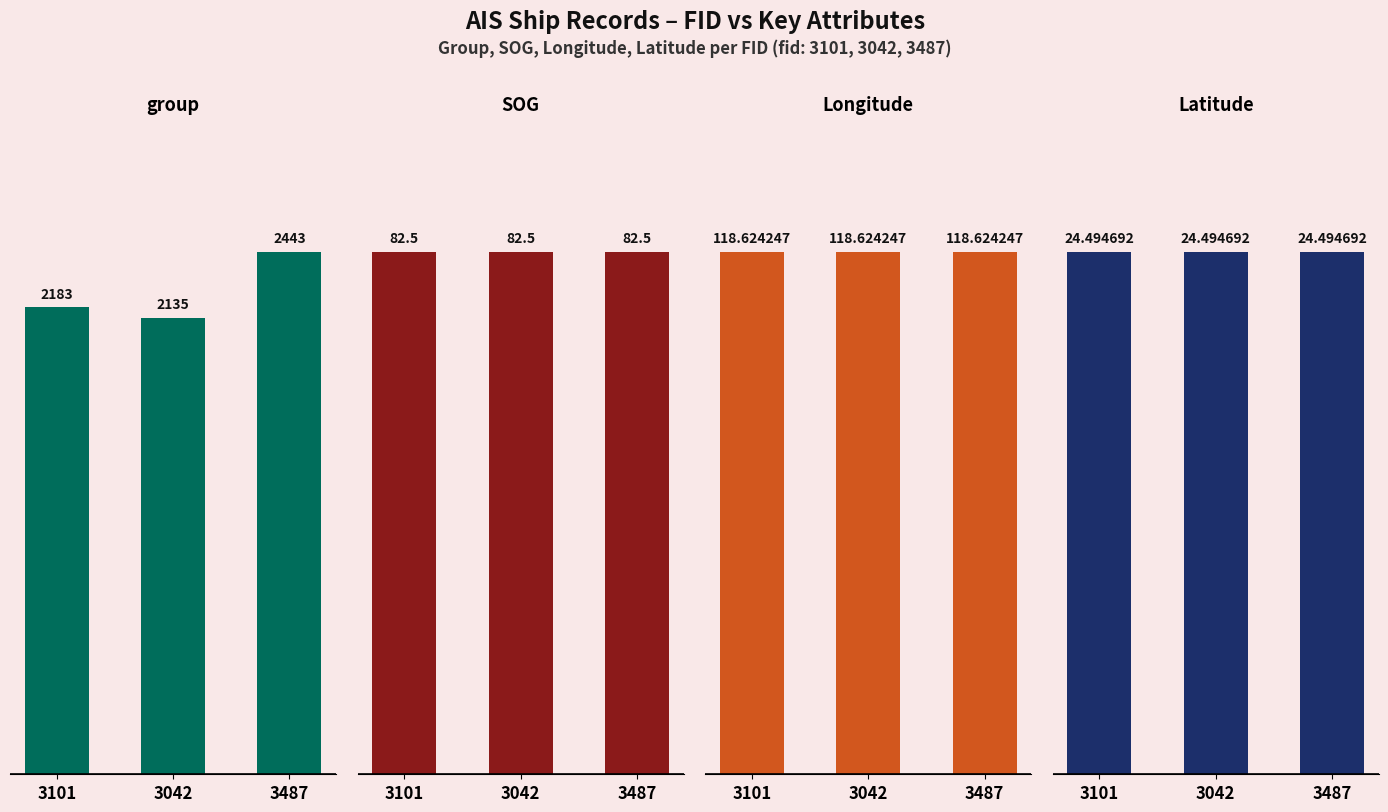

Is the value of SOG at 3042 greater than the value of Longitude at 3101?

No